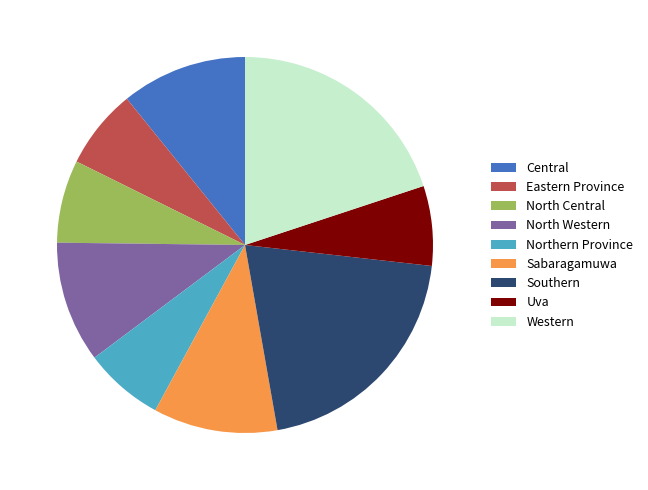

Is Uva the majority of the pie?

No